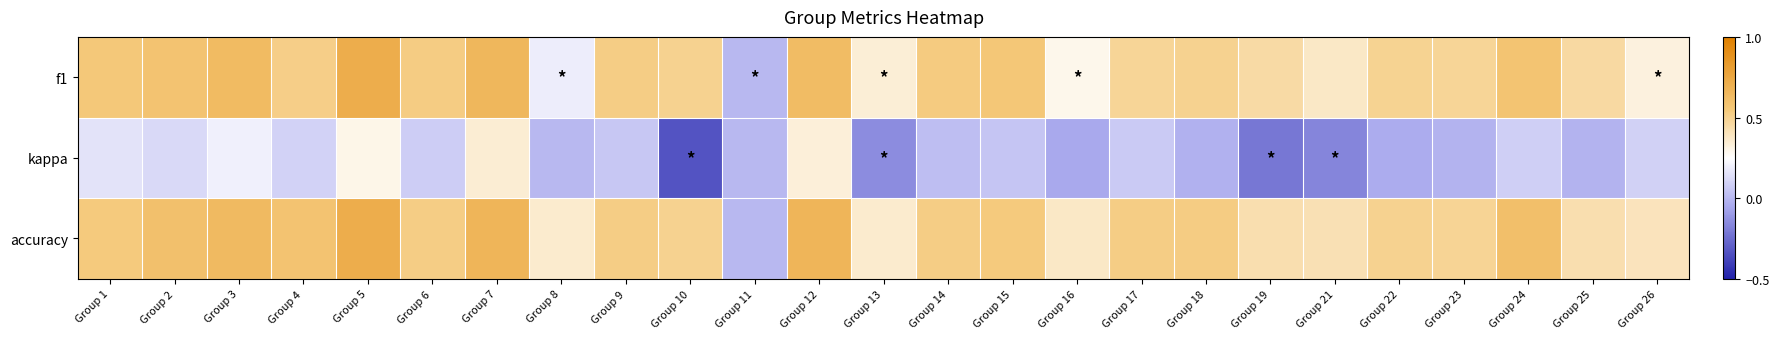

What is the smallest value displayed?

-0.3